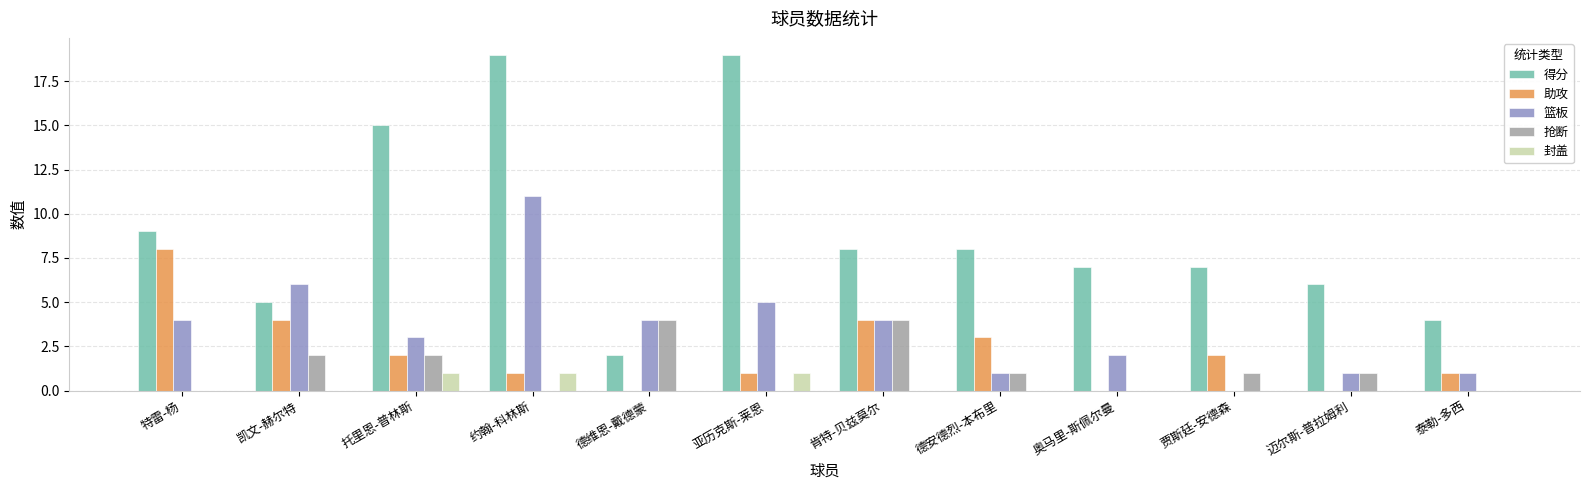

What is the greatest value displayed?

19